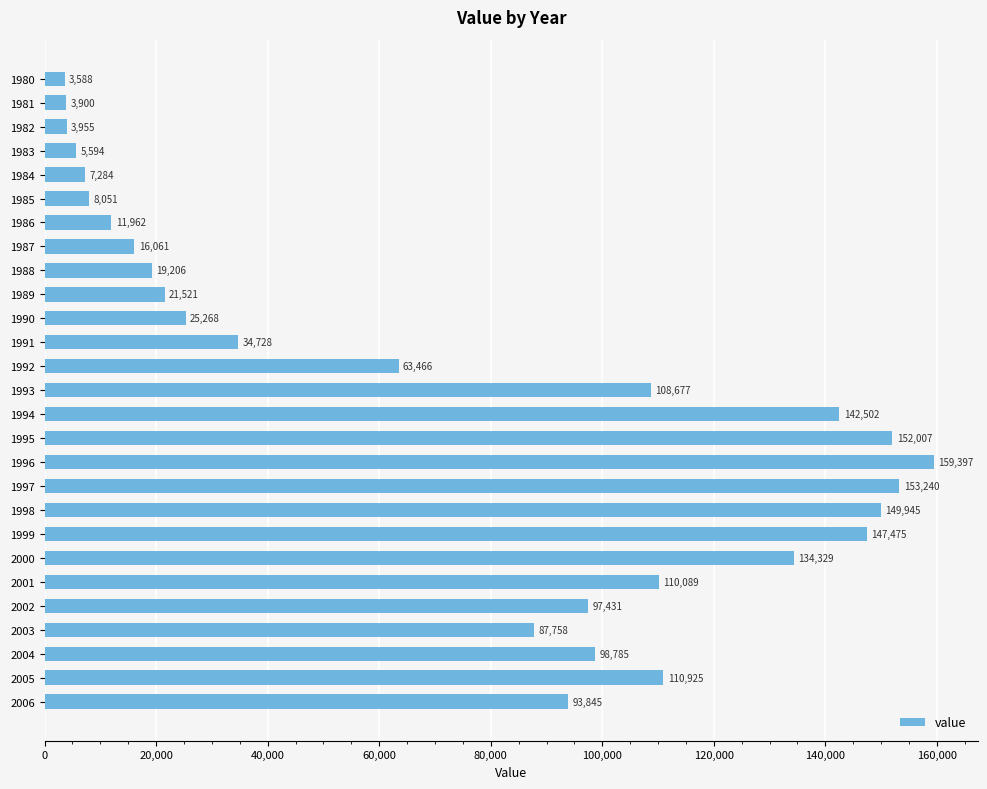

Reading top to bottom, list all the values displayed in this chart.

1980=3588	1981=3900	1982=3955	1983=5594	1984=7284	1985=8051	1986=11962	1987=16061	1988=19206	1989=21521	1990=25268	1991=34728	1992=63466	1993=108677	1994=142502	1995=152007	1996=159397	1997=153240	1998=149945	1999=147475	2000=134329	2001=110089	2002=97431	2003=87758	2004=98785	2005=110925	2006=93845